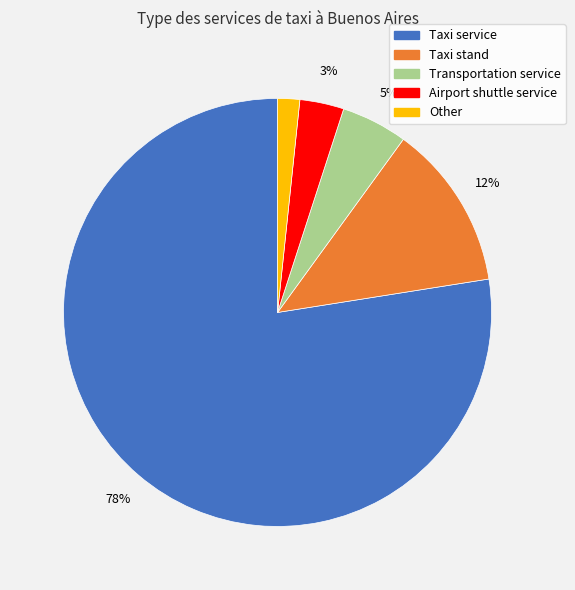

Is the sum of Taxi stand and Taxi service greater than half?

Yes